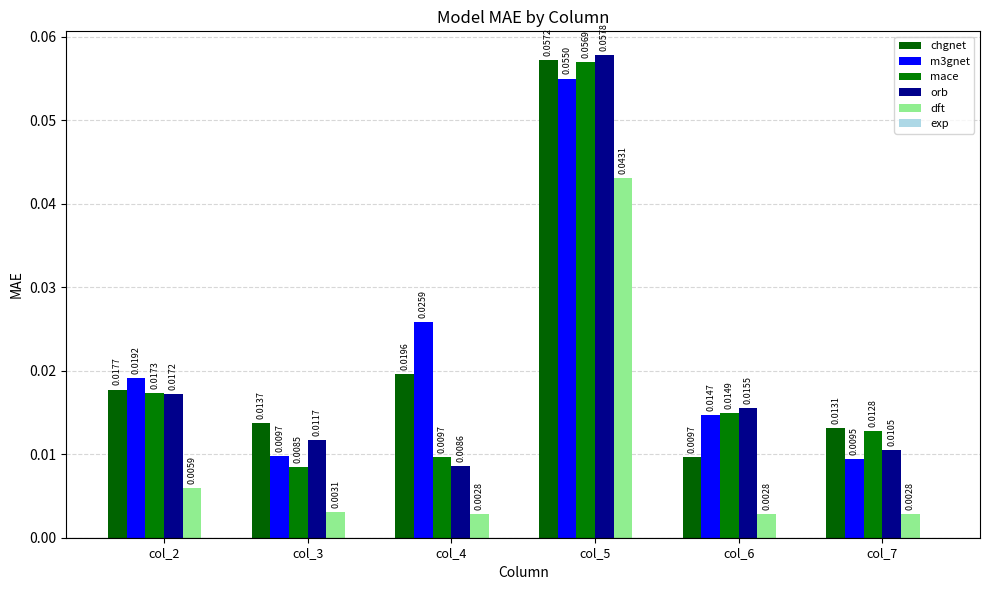

The m3gnet series shows 0.0 at col_7. True or false?

True